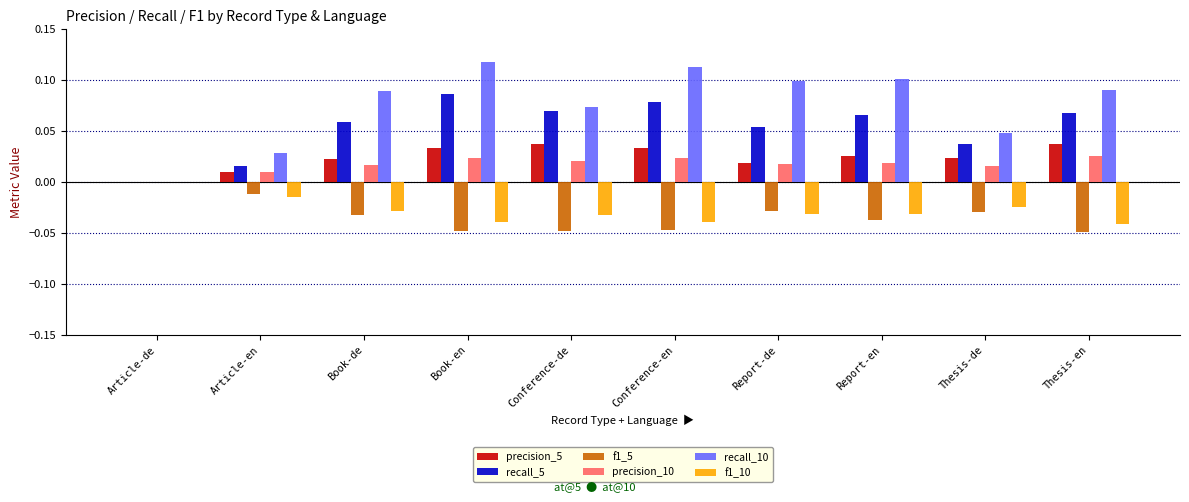

Which series has the largest total across all categories?

recall_10